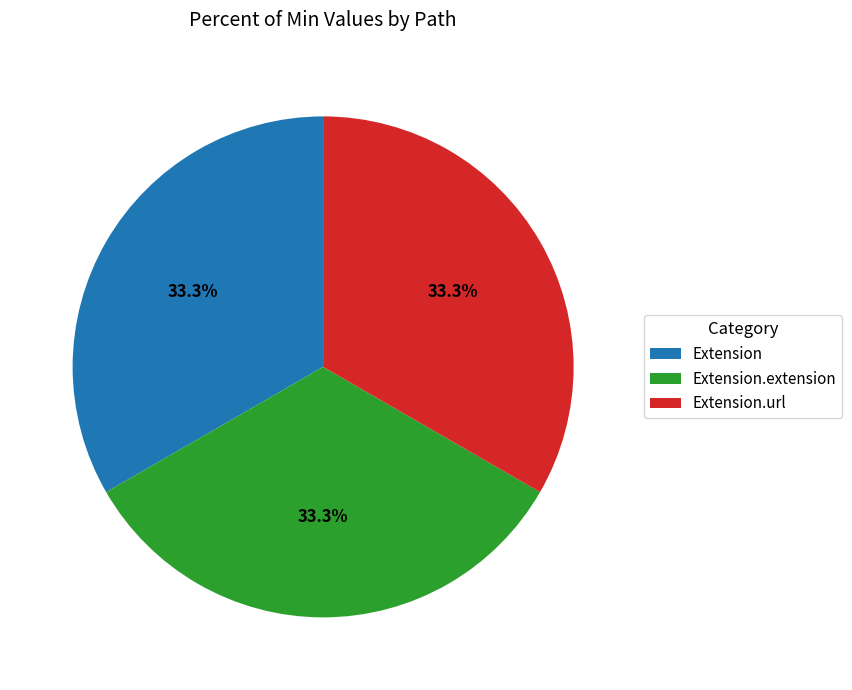

To the nearest percent, what is the average slice percentage?

33%